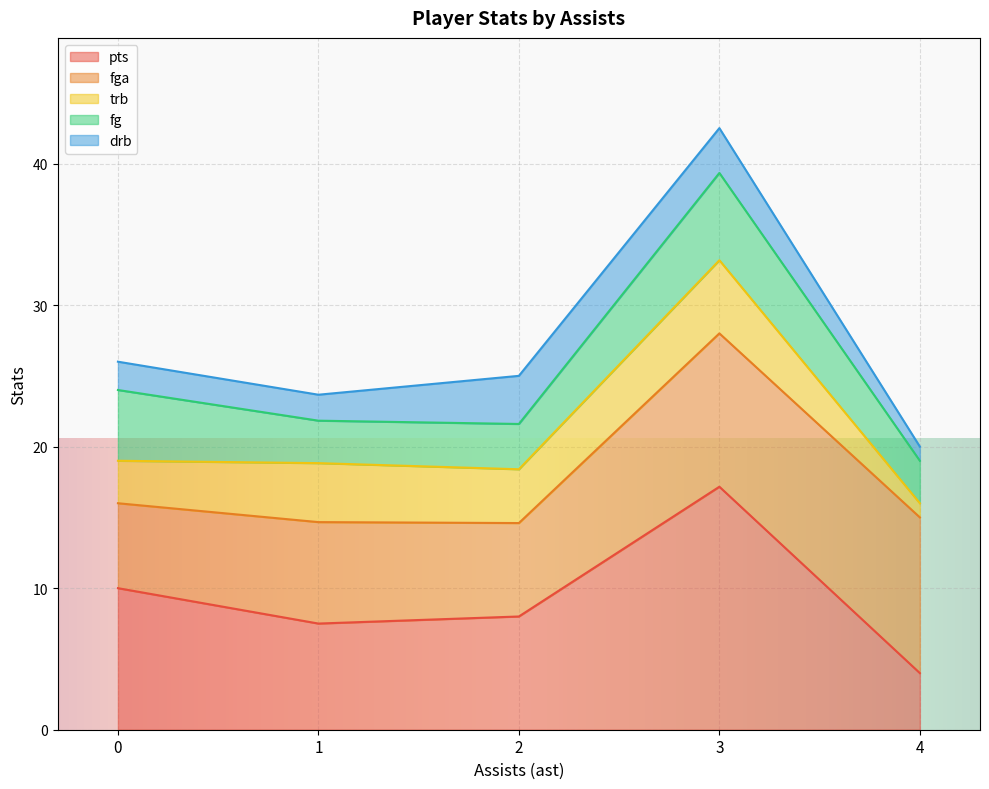

True or false: fga has a value of 3 at 1.

False